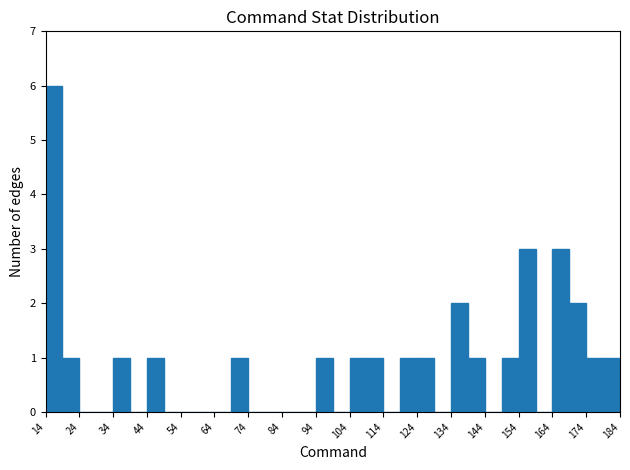

Which range on the x-axis has the tallest bar?

14 to 19